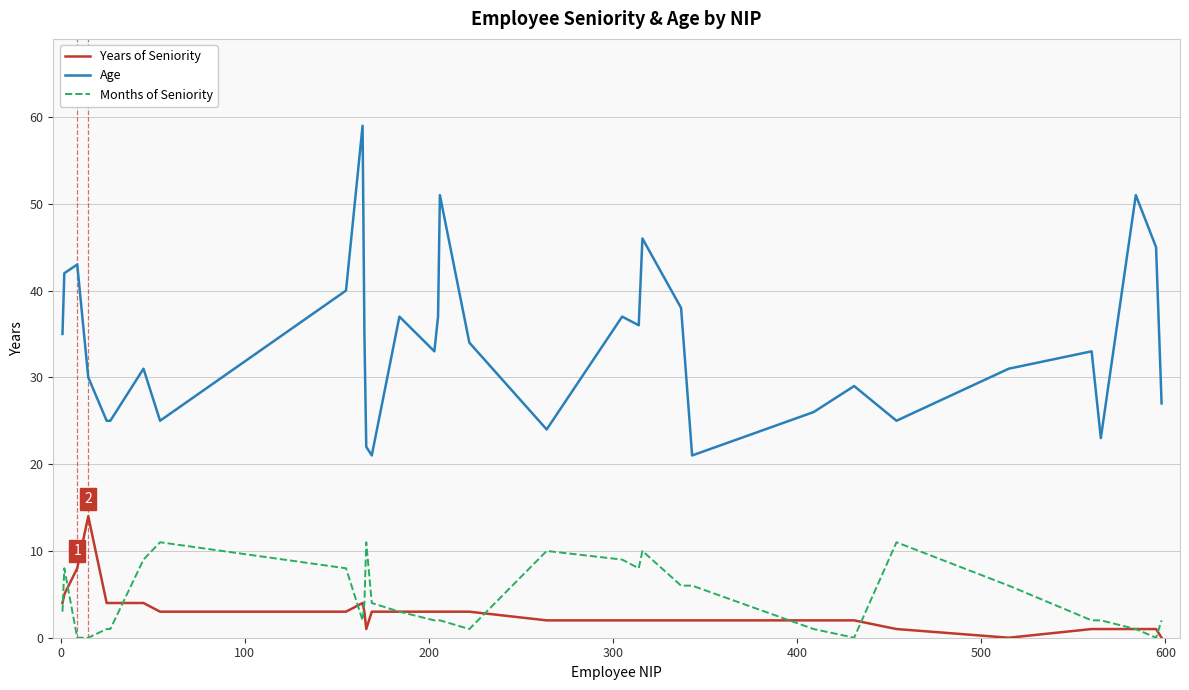

Rank the series by their maximum value, from highest to lowest.

Age, Years of Seniority, Months of Seniority